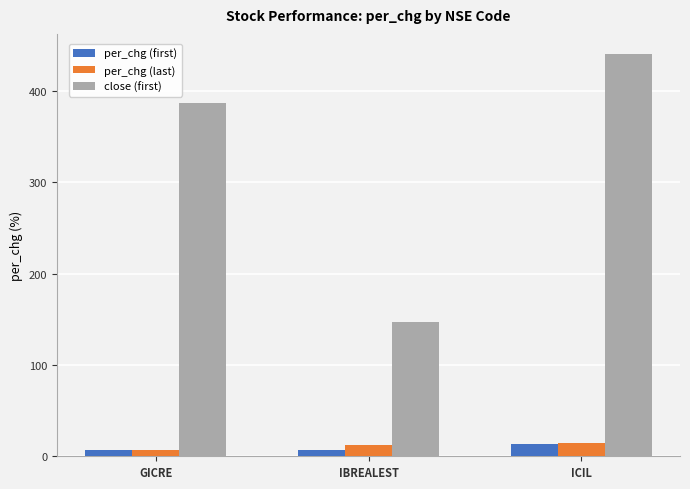

What is the minimum value for close (first)?

146.7